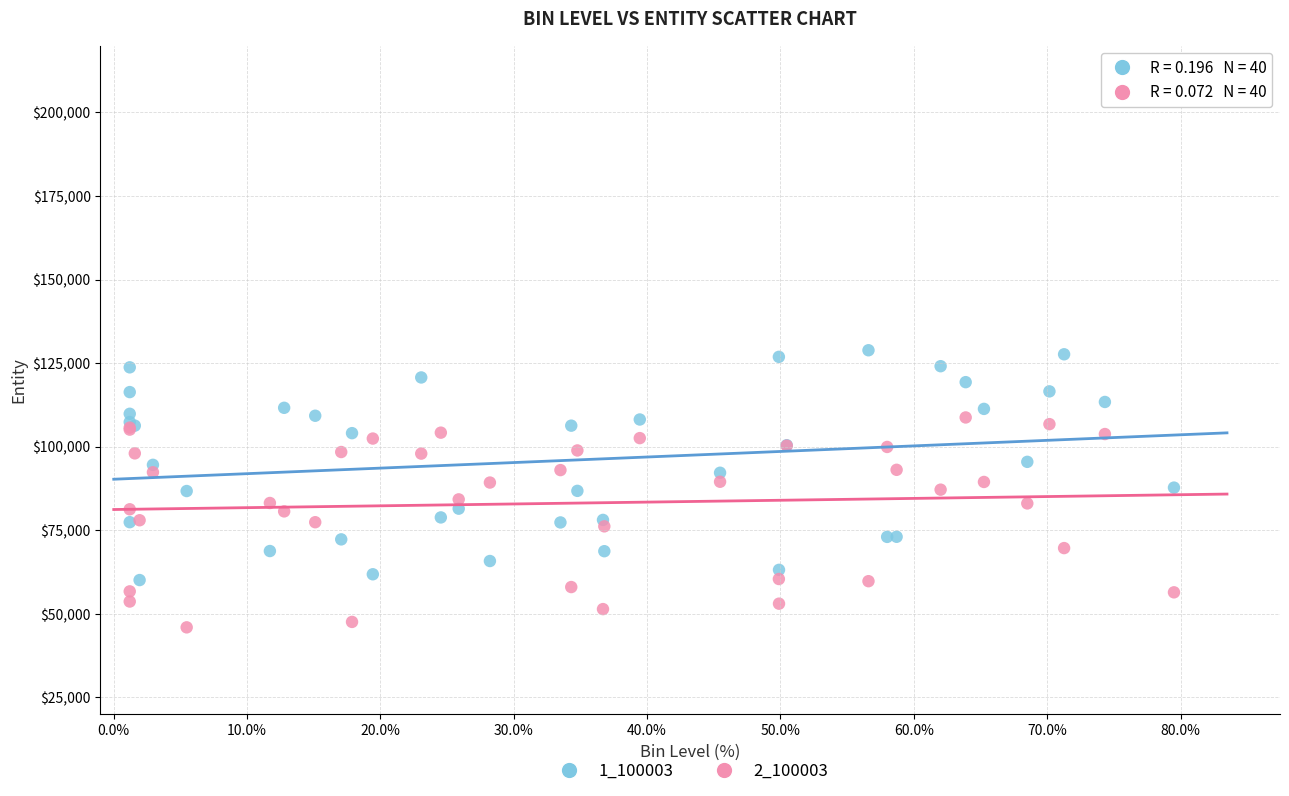

Which series has the largest Y range (max minus min)?

1_100003